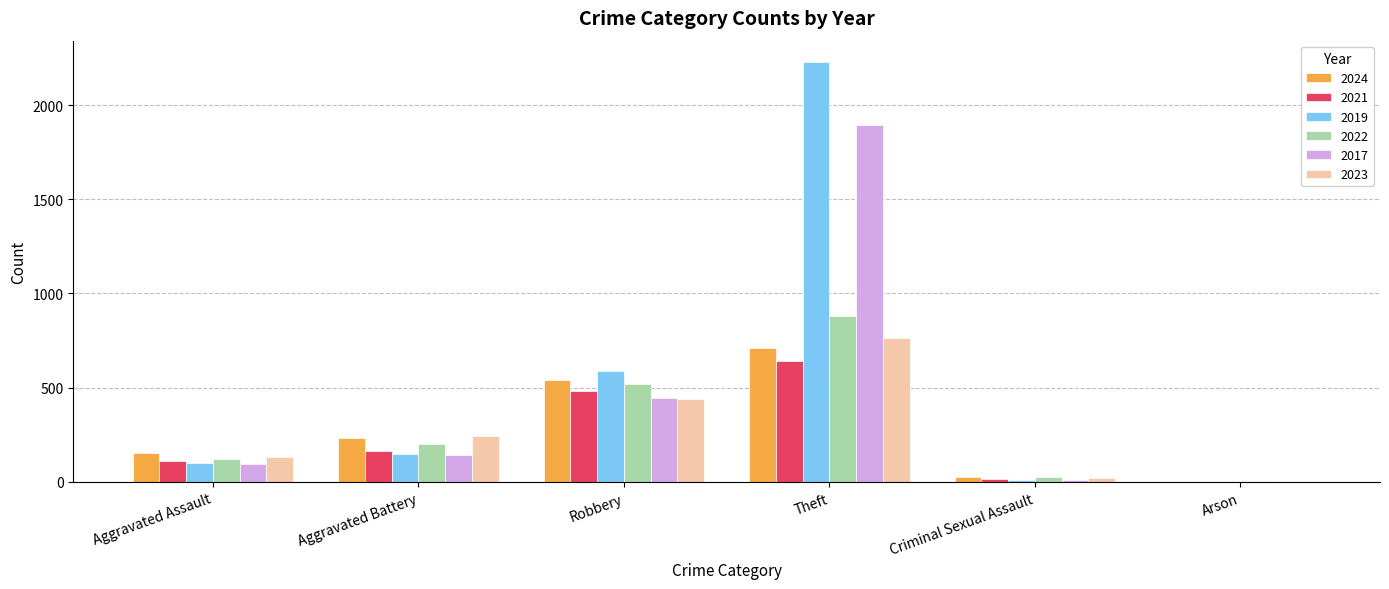

What is the sum of the 2022 values at Robbery and Theft?

1401